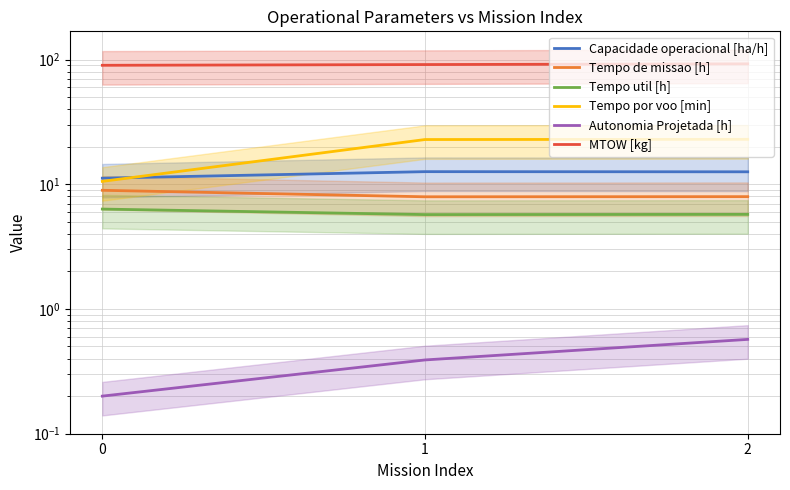

Which category has the highest value in the Tempo por voo [min] series?

2